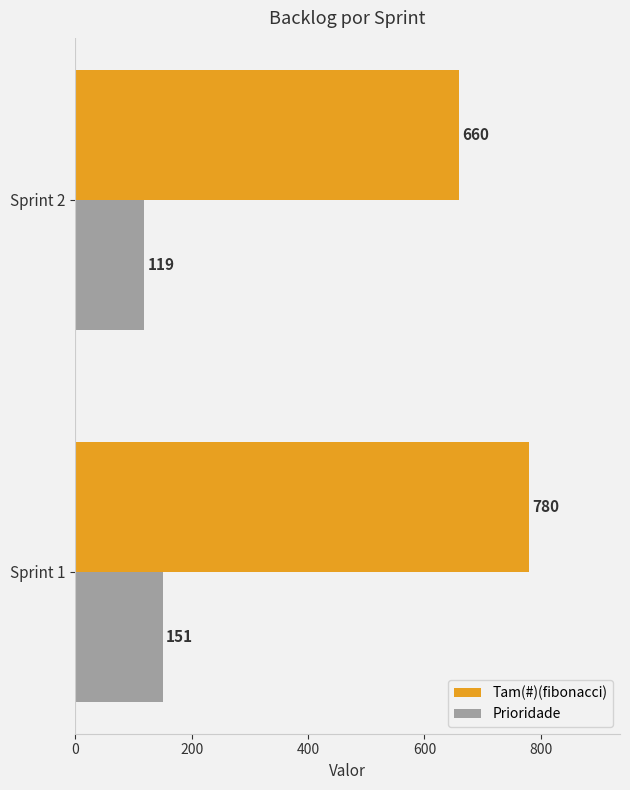

Which label corresponds to the smallest value in the chart?

Sprint 2